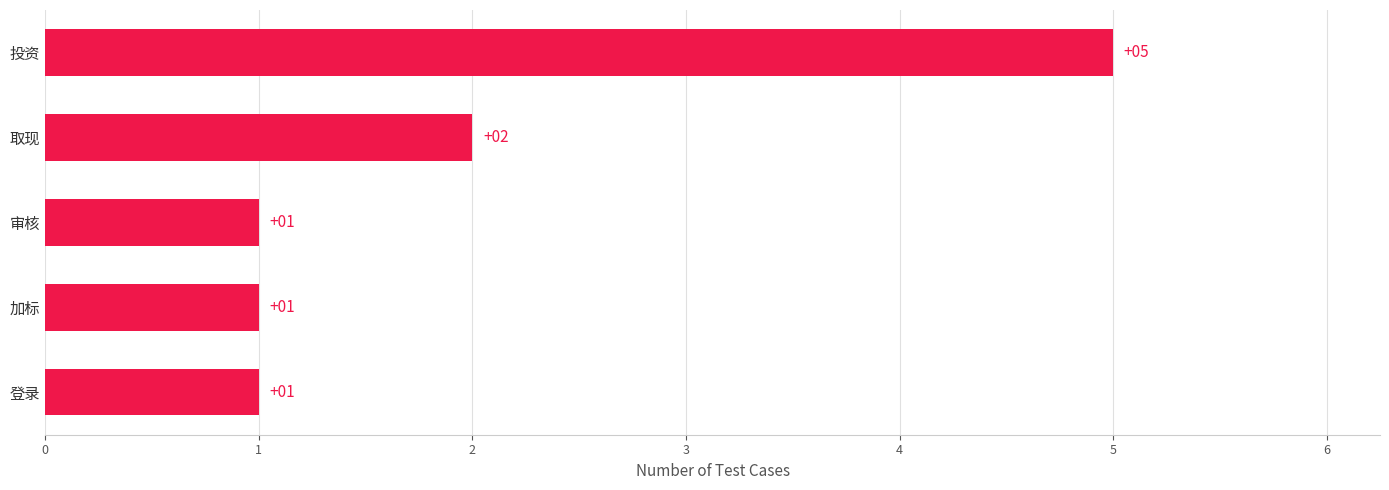

What is the difference between the maximum and second lowest values?

4